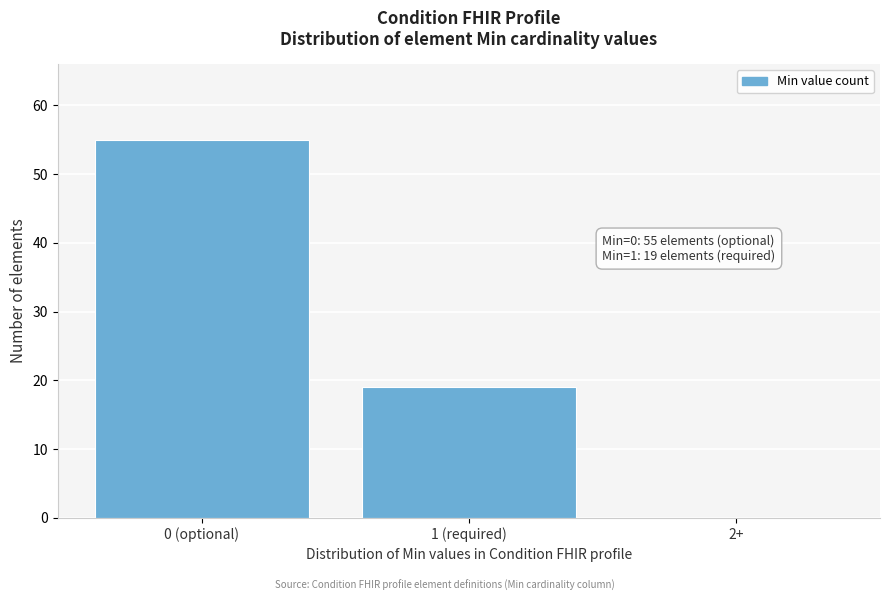

Reading left to right, what are all the values shown in this chart?

0 (optional)=55	1 (required)=19	2+=0